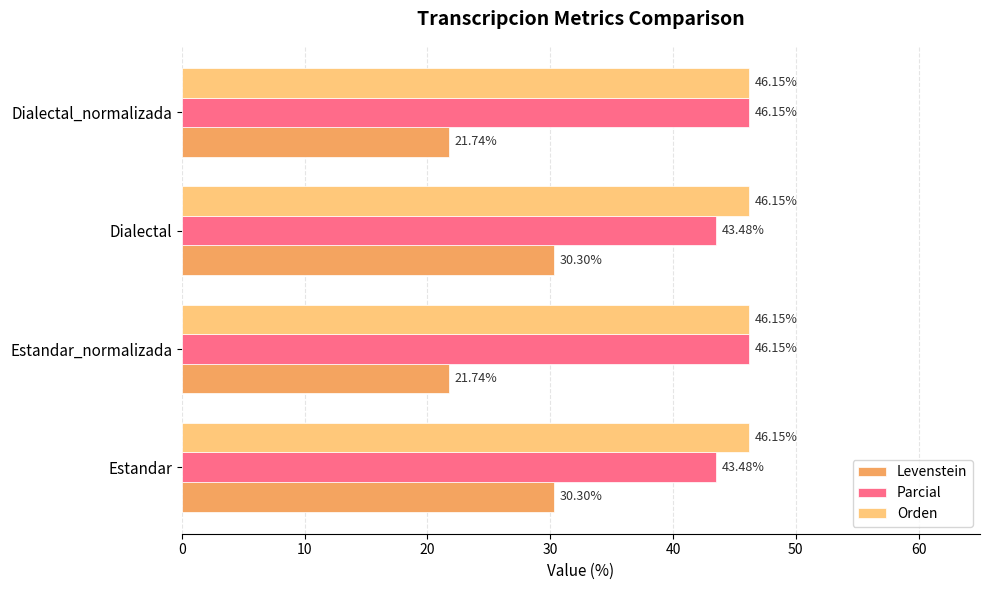

What is the difference between the highest and lowest values at Dialectal_normalizada?

24.4